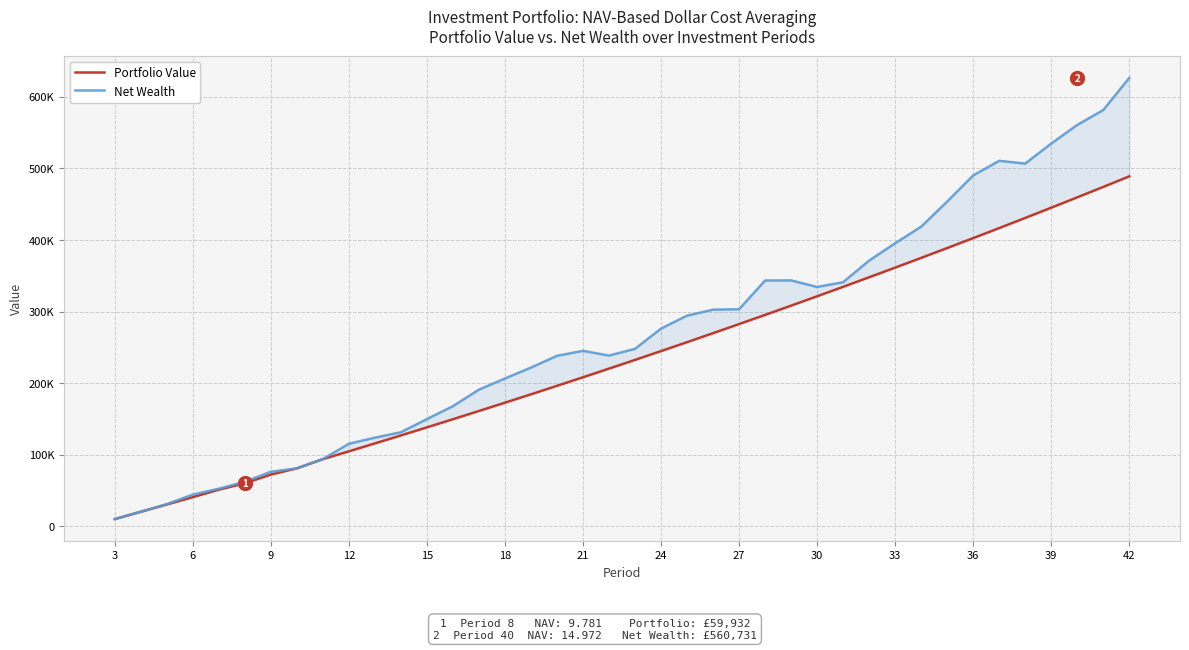

At how many categories does at least one series exceed 435418?

8